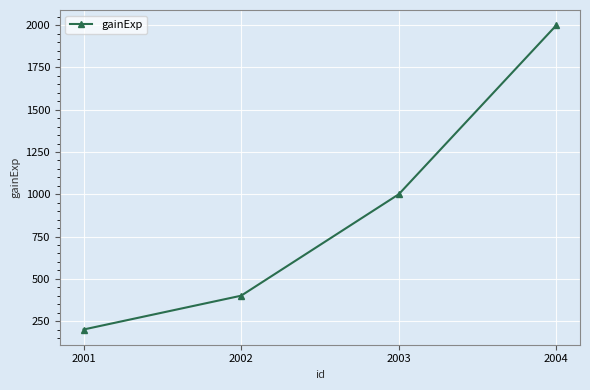

Approximately how many times larger is the value at 2004 compared to 2001?

10.0